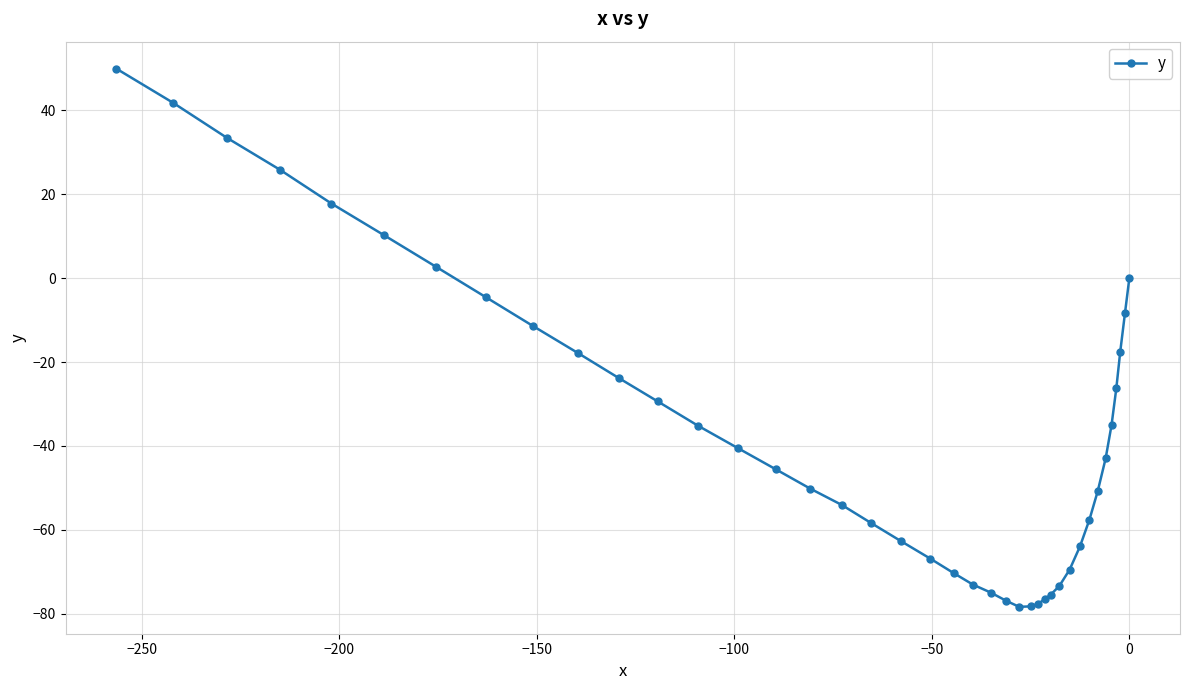

What is the maximum value shown in the chart?

50.0